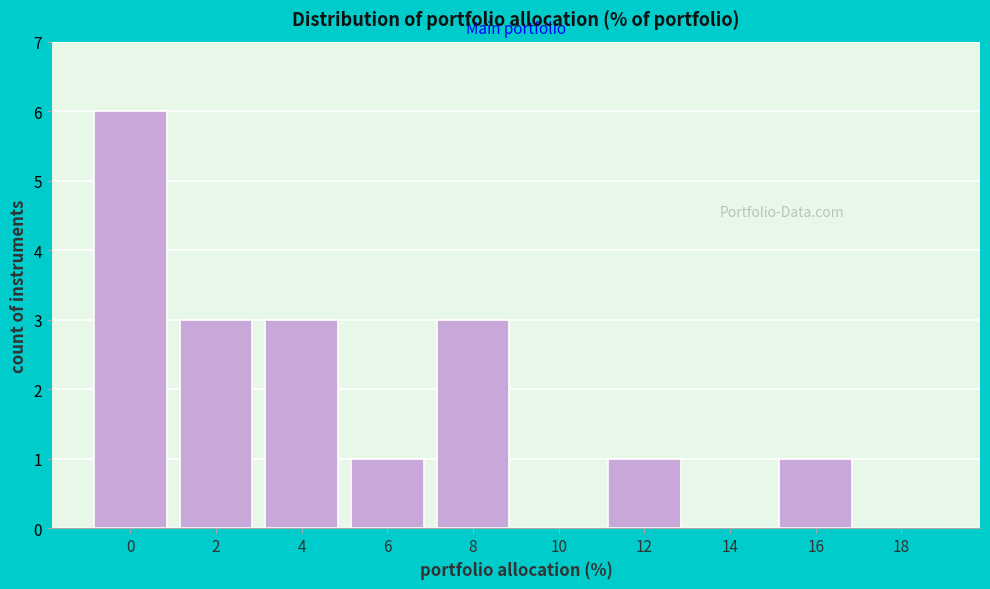

Reading right to left, what are all the values shown in this chart?

18=0	16=1	14=0	12=1	10=0	8=3	6=1	4=3	2=3	0=6